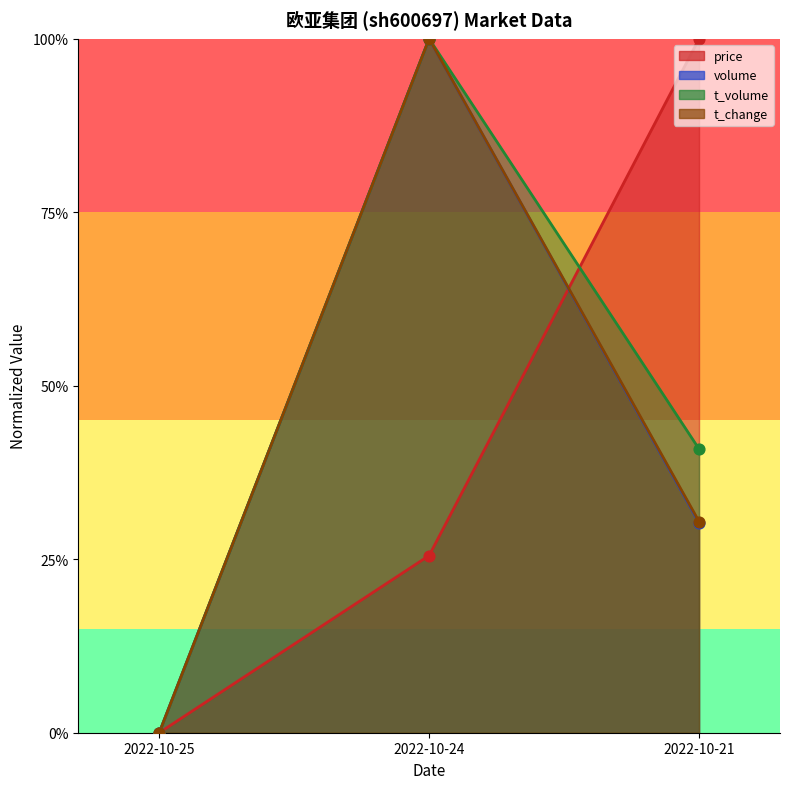

At which category is the sum across all series the highest?

2022-10-24